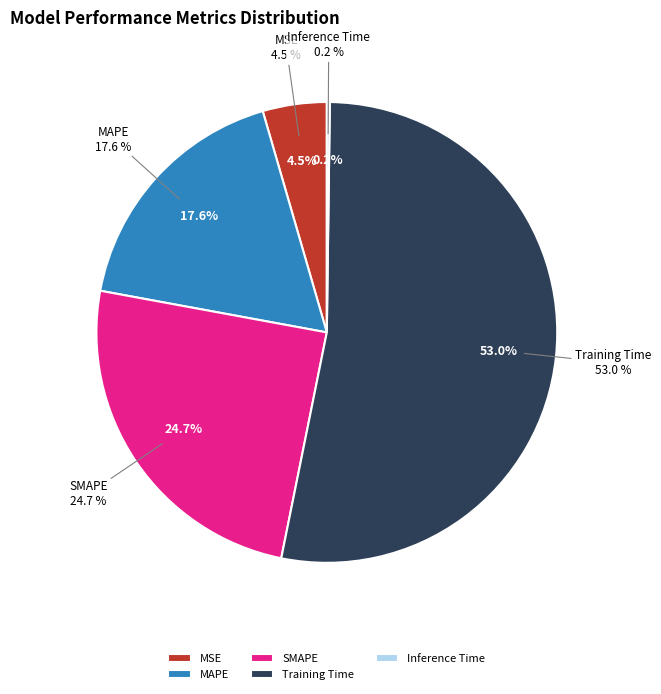

Combined, do MSE and Training Time account for over 50%?

Yes